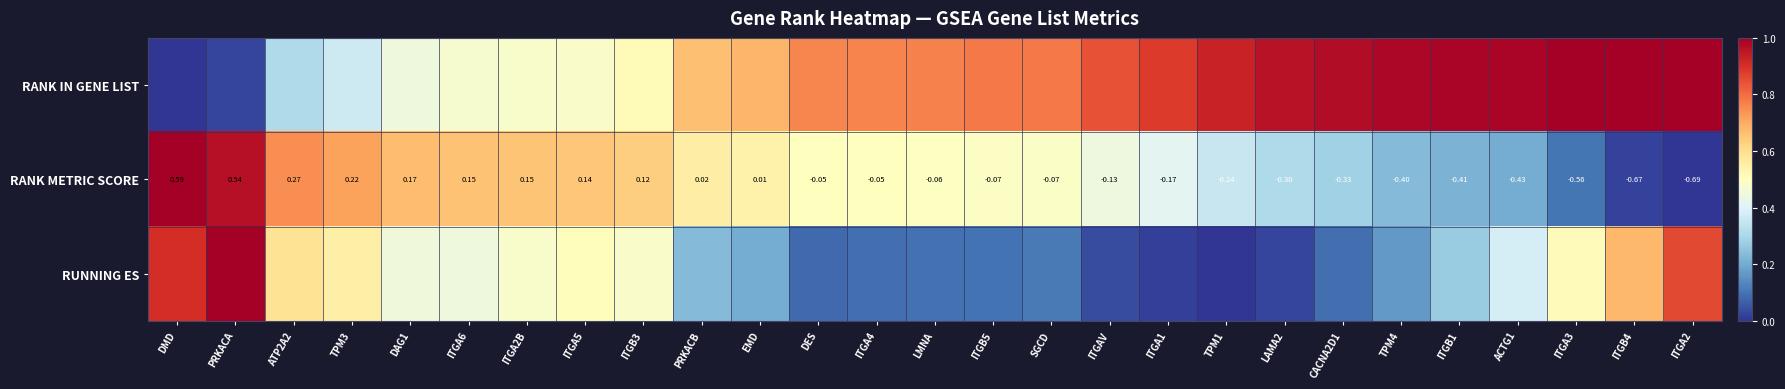

Which category has the highest value in the RANK METRIC SCORE series?

DMD